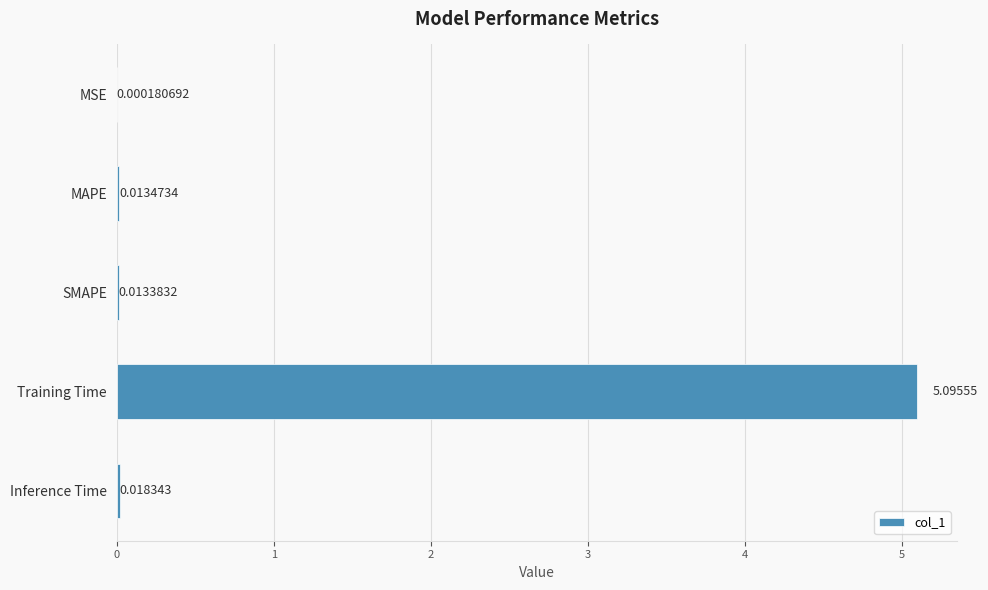

Are the bars horizontal?

Yes